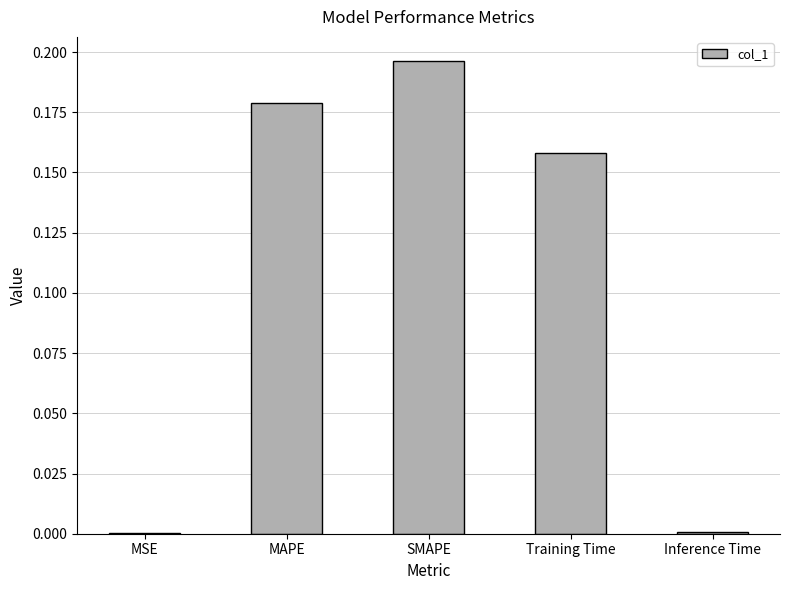

The value at MAPE is 0.1. True or false?

False